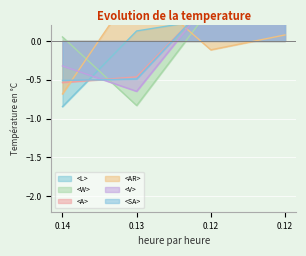

Count the <L> values in the range 0 to 1.

3